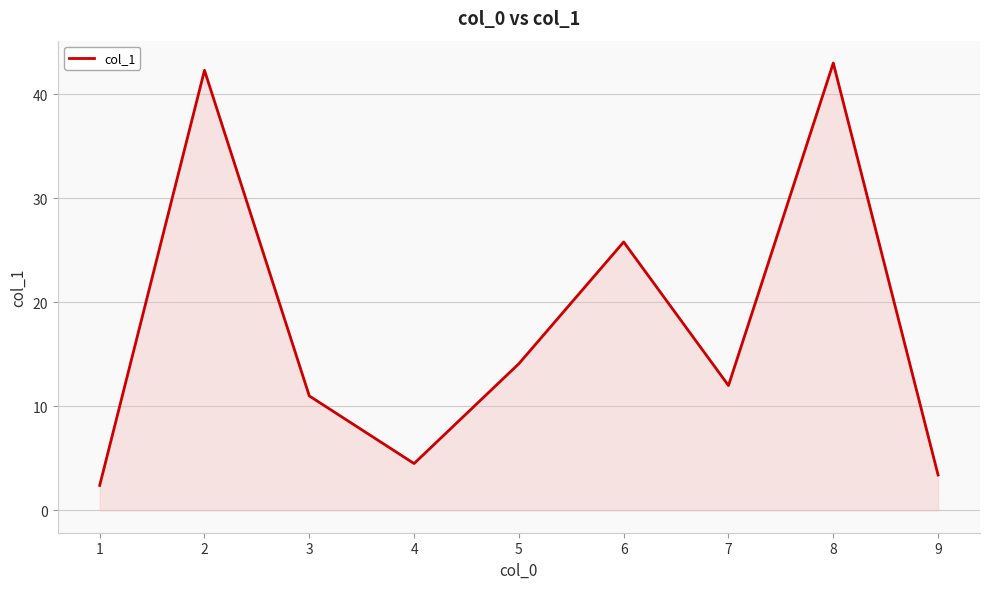

How many lines are shown in the chart?

1